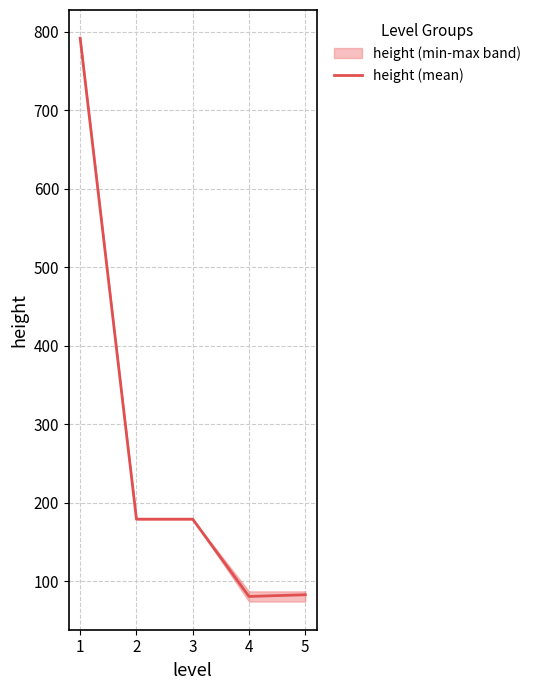

List the labels in order of value, largest first.

1, 2, 3, 5, 4